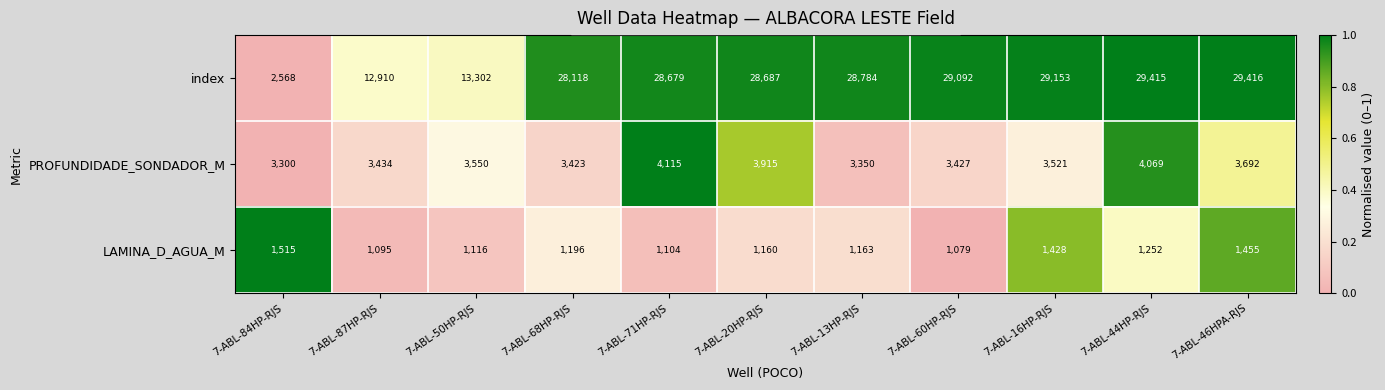

What is the difference between the maximum and minimum values in the LAMINA_D_AGUA_M series?

436